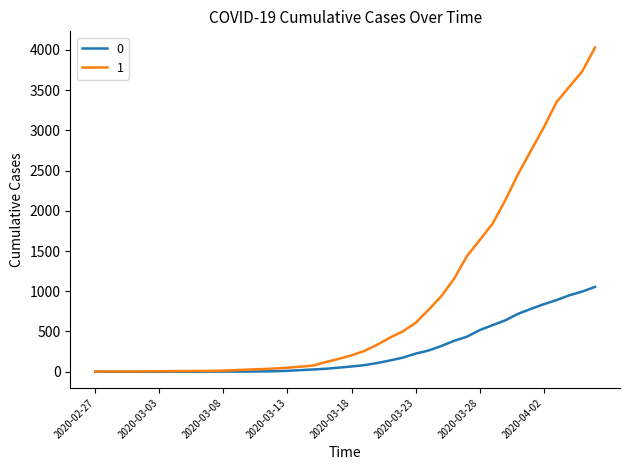

Rank the series by their maximum value, from lowest to highest.

0, 1